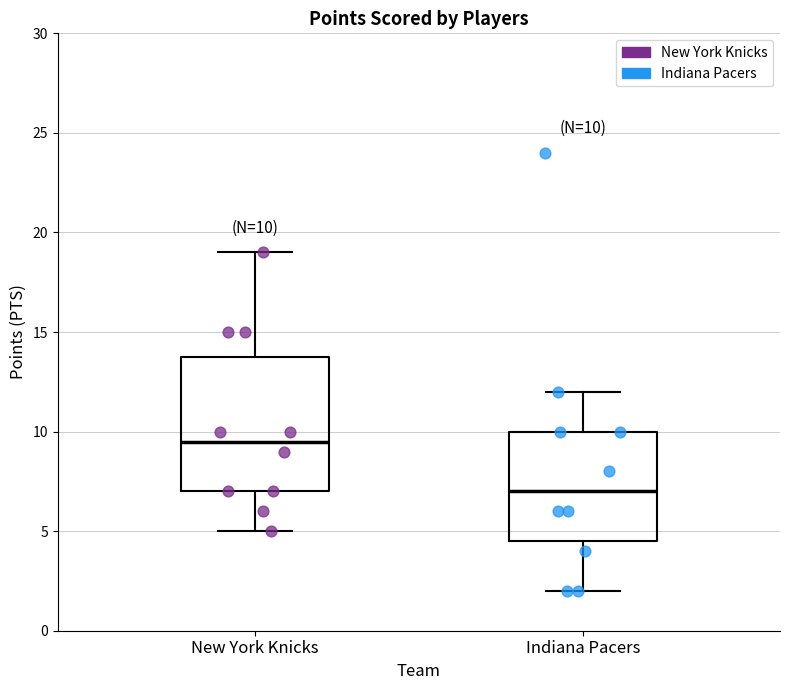

Which box is the tallest, from its lower edge to its upper edge?

New York Knicks